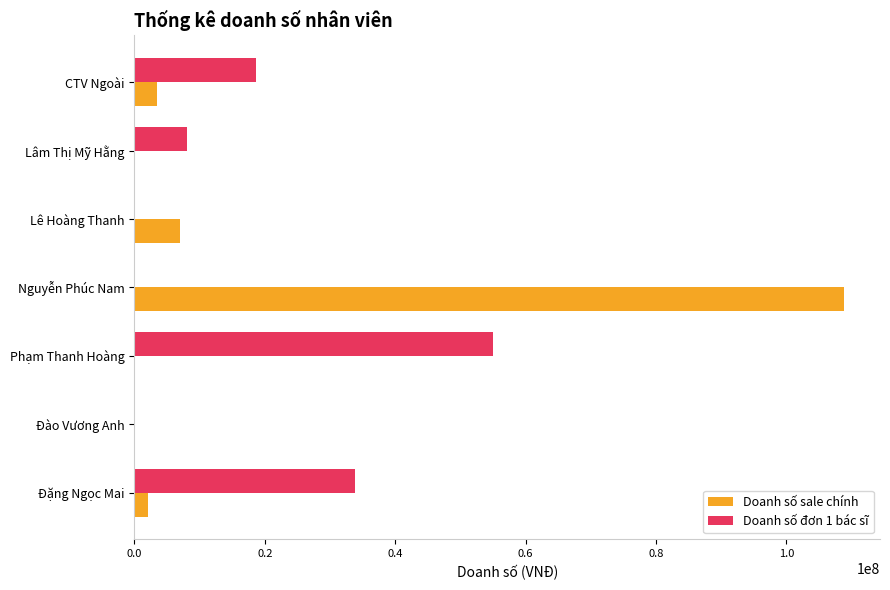

Is the value of Doanh số đơn 1 bác sĩ at CTV Ngoài greater than the value of Doanh số sale chính at Lê Hoàng Thanh?

Yes